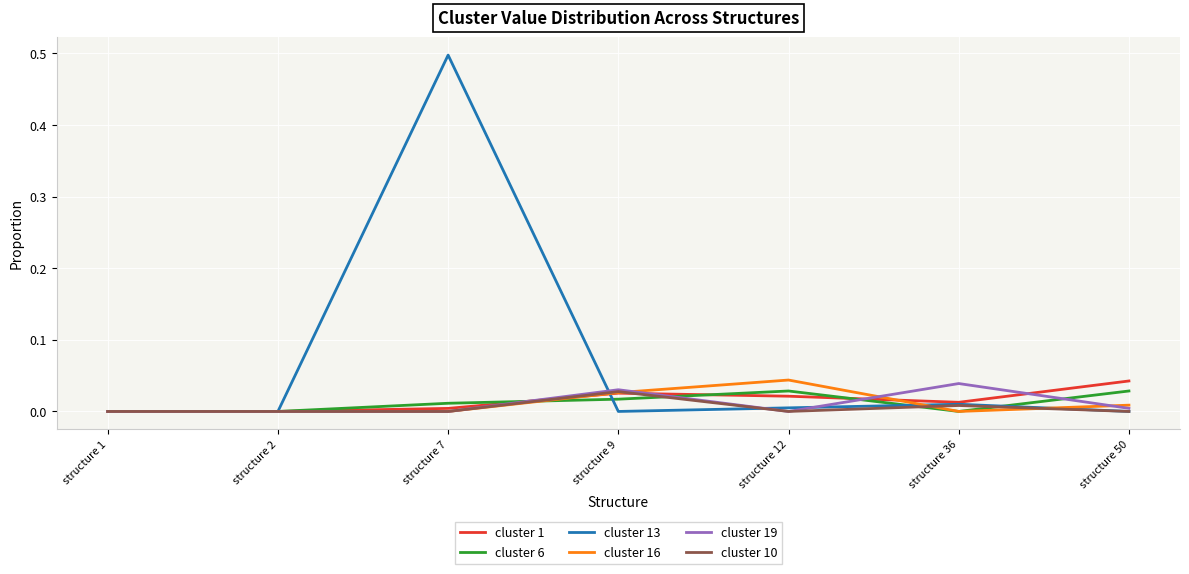

Is it true that cluster 19 equals 0.0 at structure 1?

True